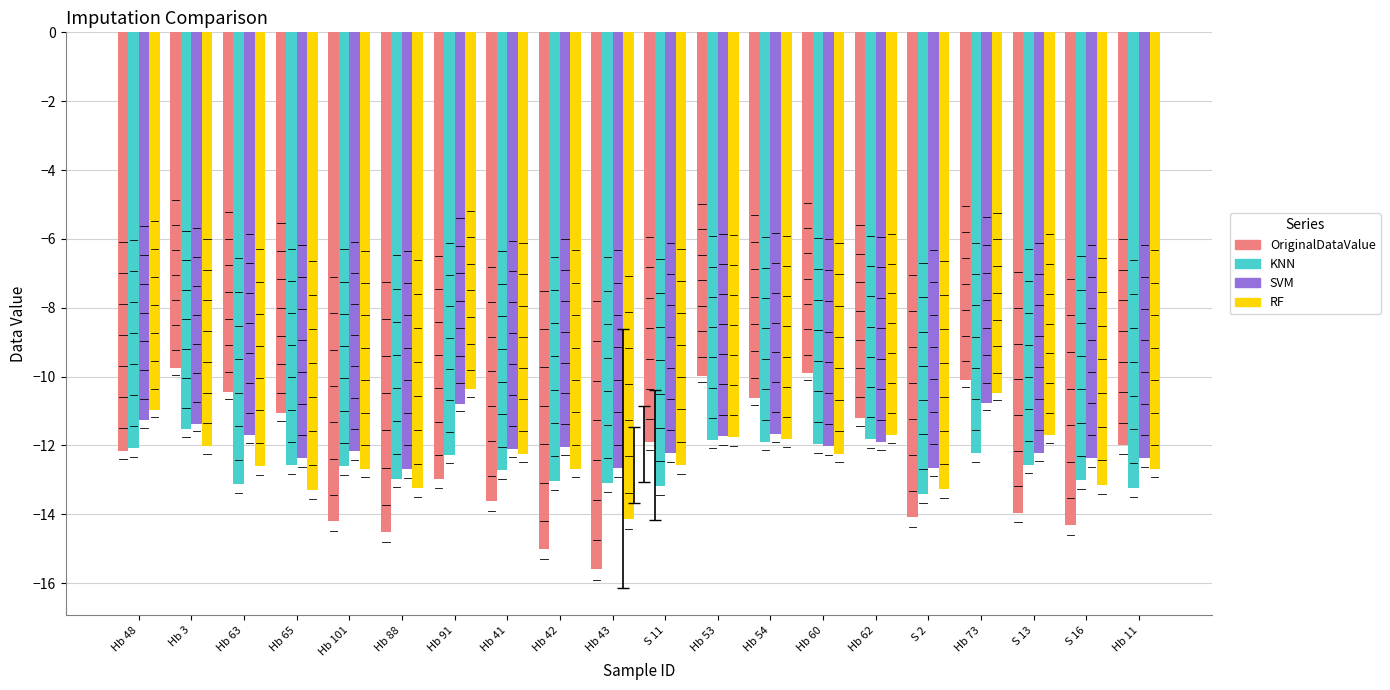

What is the label of the 9th bar from the left?

Hb 42